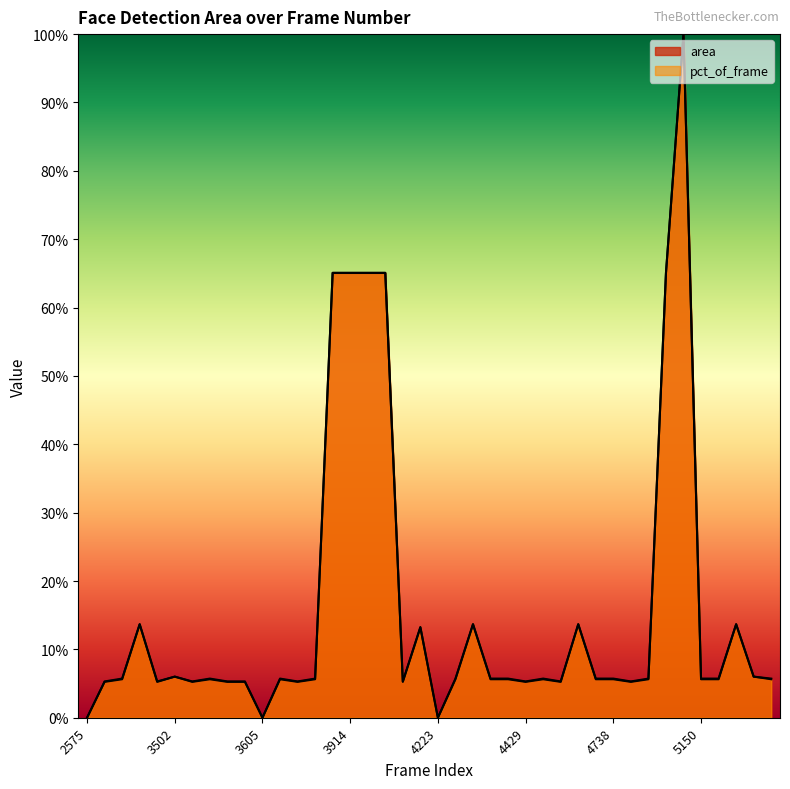

Where do pct_of_frame and area first cross each other?

2884 and 3502